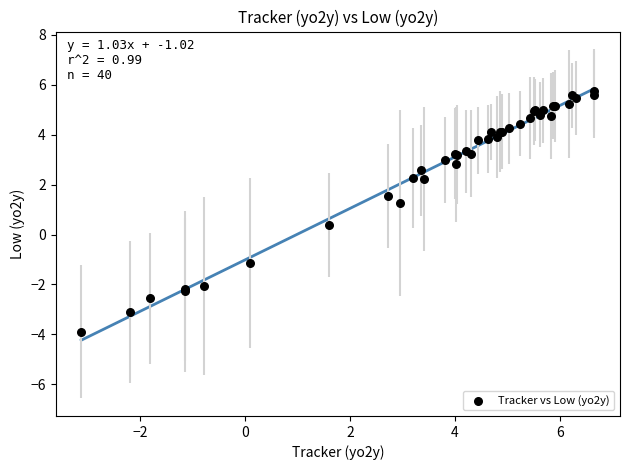

What Y value in the scatter plot is closest to 0?

0.4